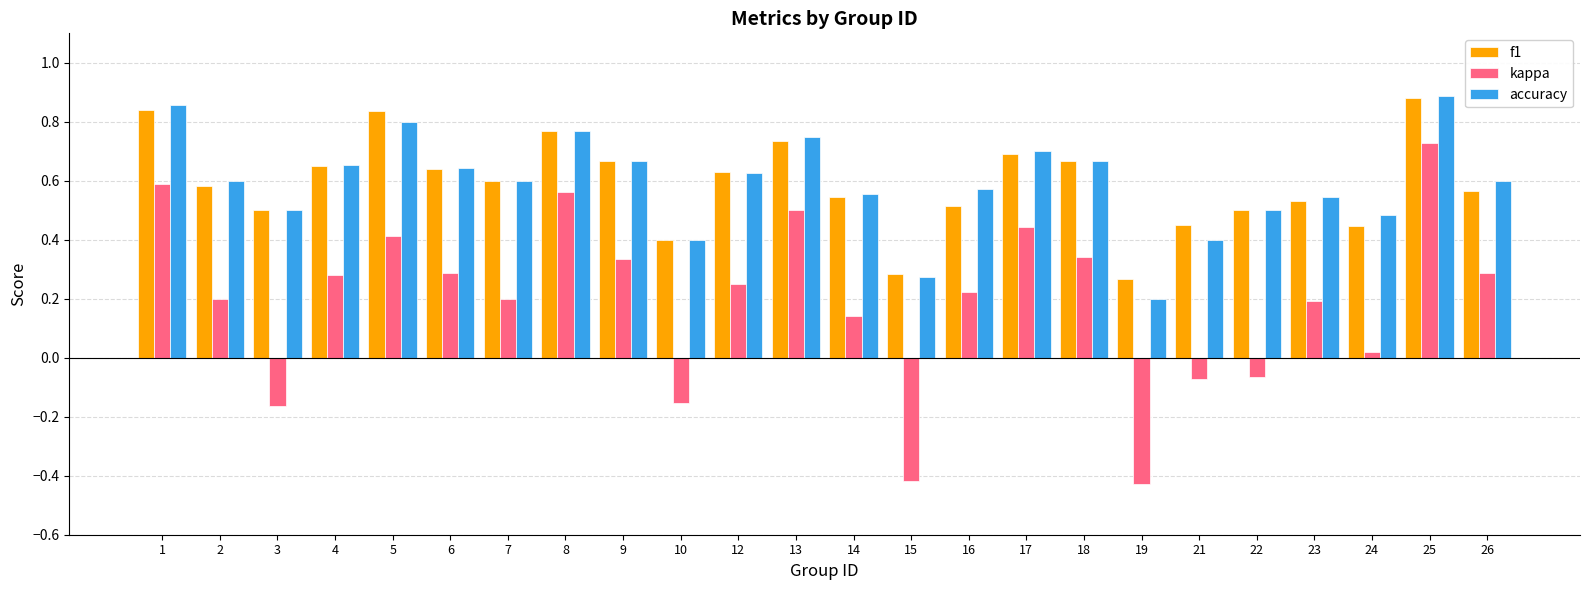

The value of f1 at 7 is 0.4. True or false?

False